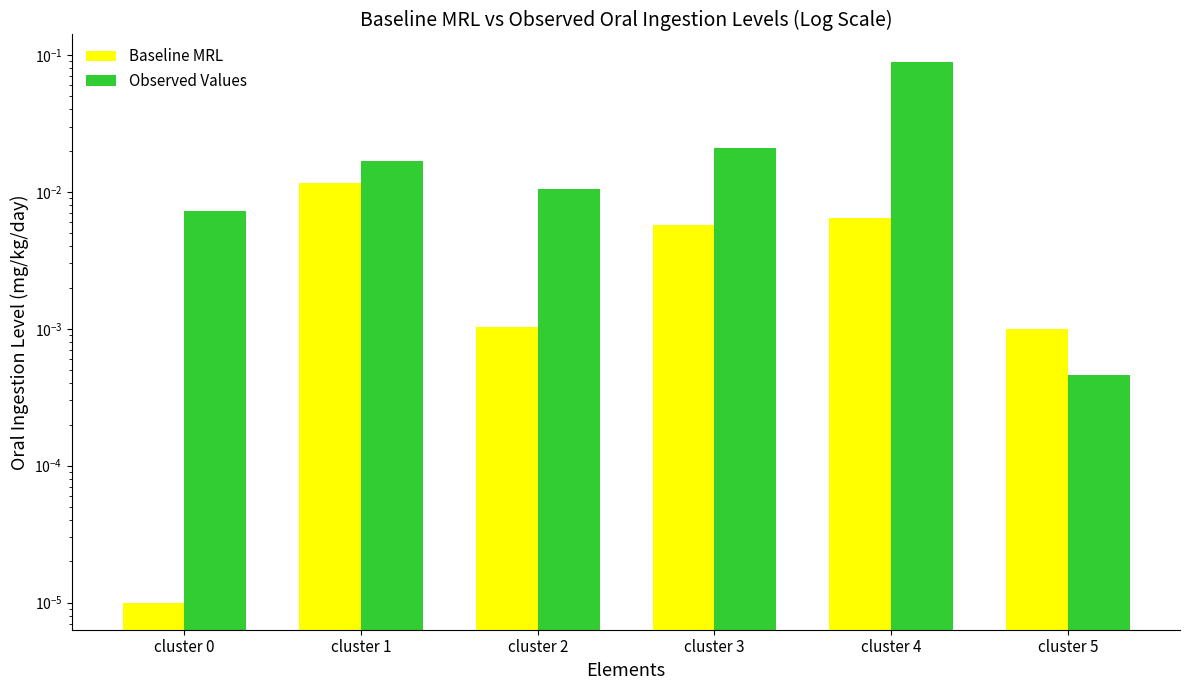

Which has a higher value, cluster 2 or cluster 4?

cluster 4